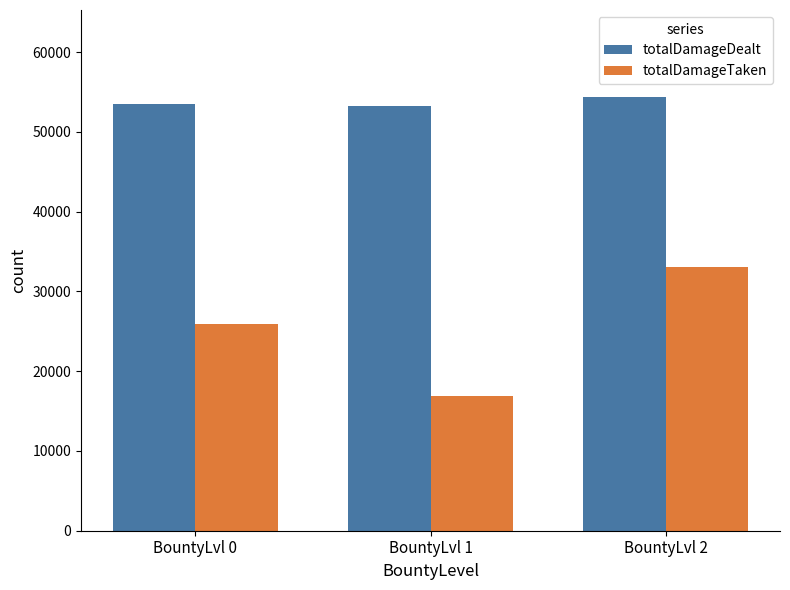

Read the totalDamageDealt value at BountyLvl 2.

54406